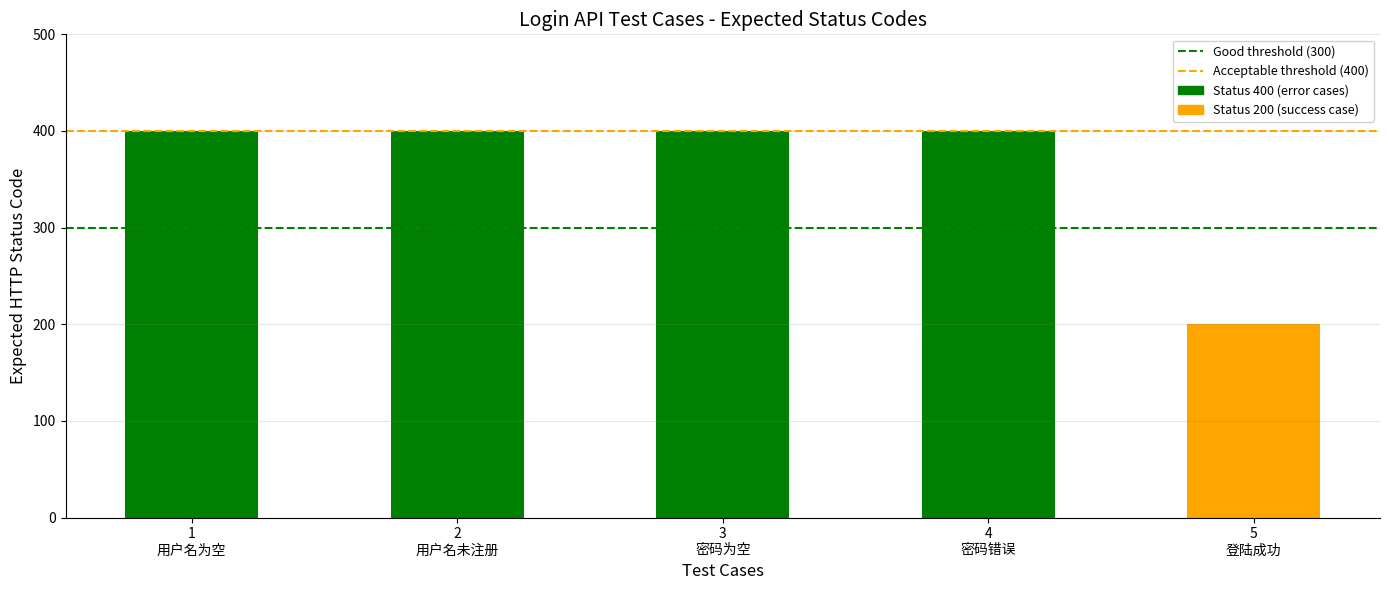

What is the sum of all values?

1800